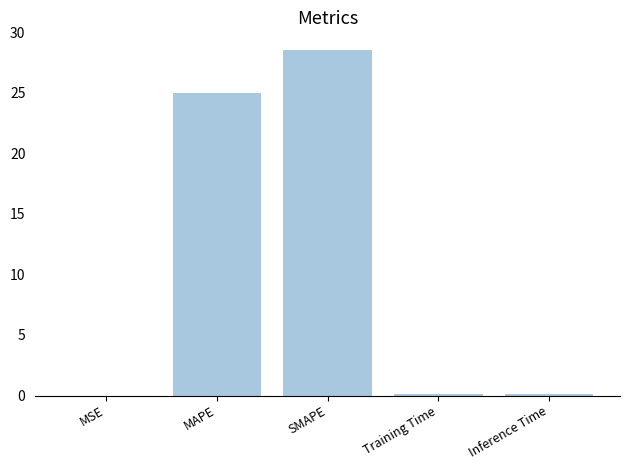

At which category does the chart reach its peak across all series?

SMAPE